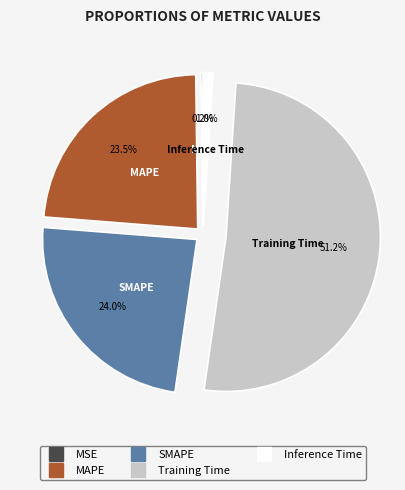

Which slice is the largest?

Training Time